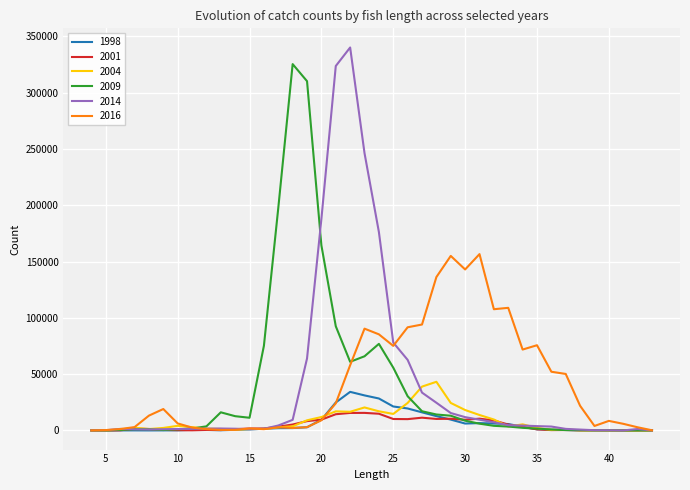

How many distinct data groups are displayed?

6